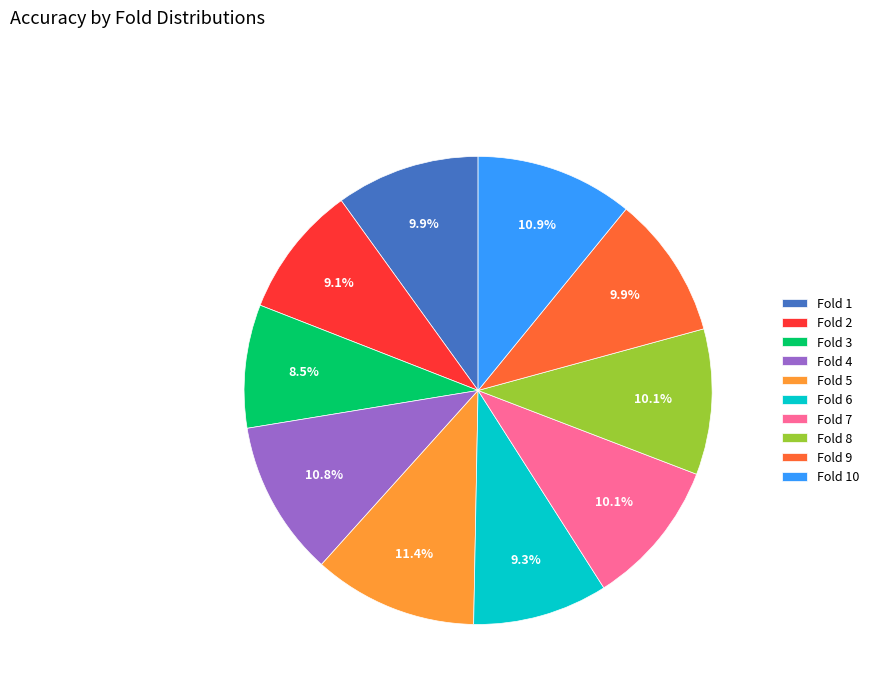

Is there a majority slice in this chart?

No